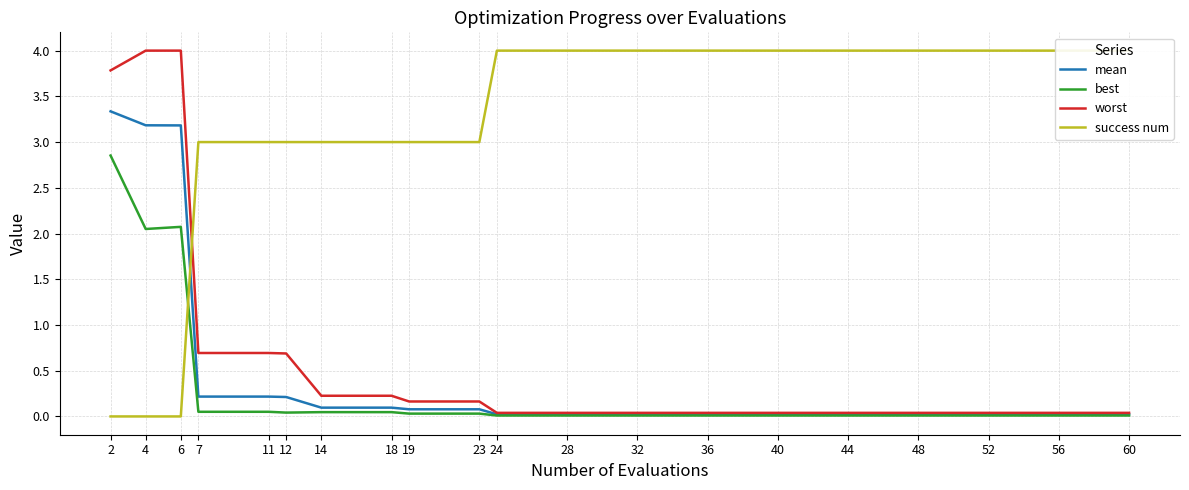

Reading left to right, list all the values displayed in this chart.

mean: 3.3	3.2	3.2	0.2	0.2	0.2	0.1	0.1	0.1	0.1	0.0	0.0	0.0	0.0	0.0	0.0	0.0	0.0	0.0	0.0
best: 2.9	2.0	2.1	0.1	0.1	0.0	0.0	0.0	0.0	0.0	0.0	0.0	0.0	0.0	0.0	0.0	0.0	0.0	0.0	0.0
worst: 3.8	4.0	4.0	0.7	0.7	0.7	0.2	0.2	0.2	0.2	0.0	0.0	0.0	0.0	0.0	0.0	0.0	0.0	0.0	0.0
success num: 0.0	0.0	0.0	3.0	3.0	3.0	3.0	3.0	3.0	3.0	4.0	4.0	4.0	4.0	4.0	4.0	4.0	4.0	4.0	4.0